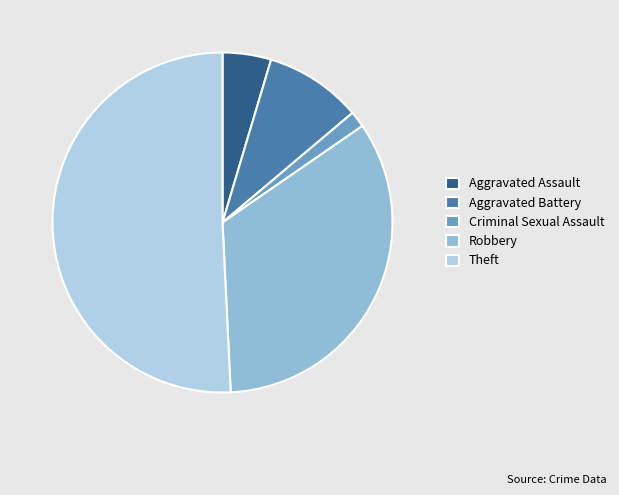

The Robbery slice represents 34% of the pie. True or false?

True